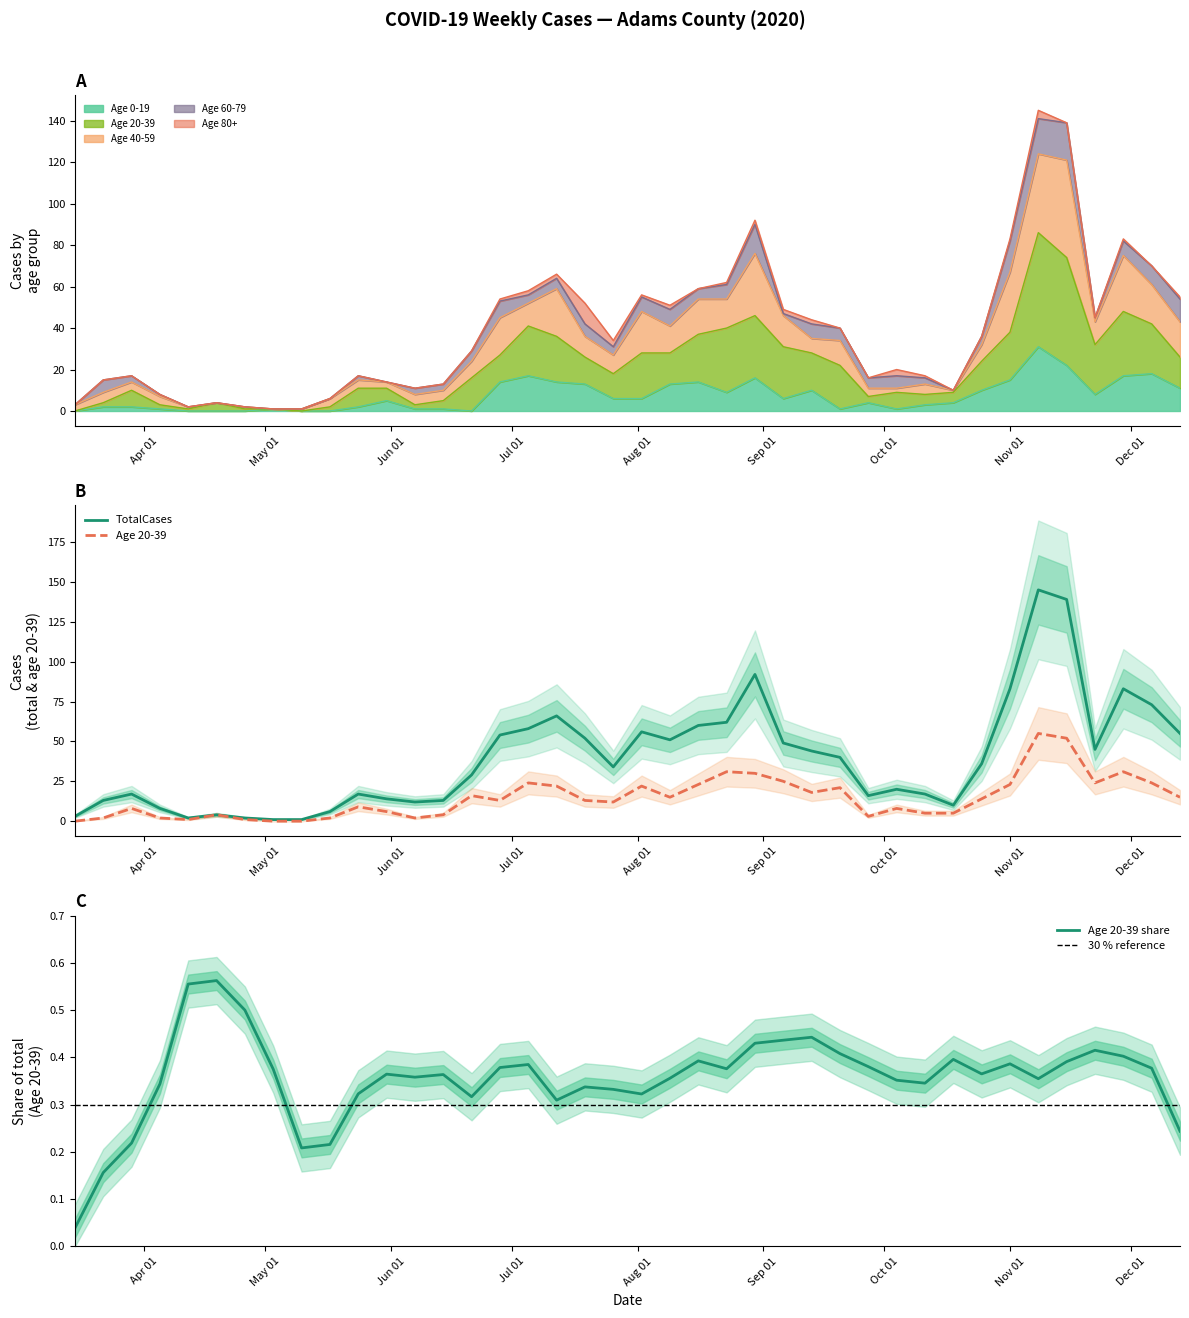

True or false: Age 20-39 and TotalCases intersect in this chart.

False